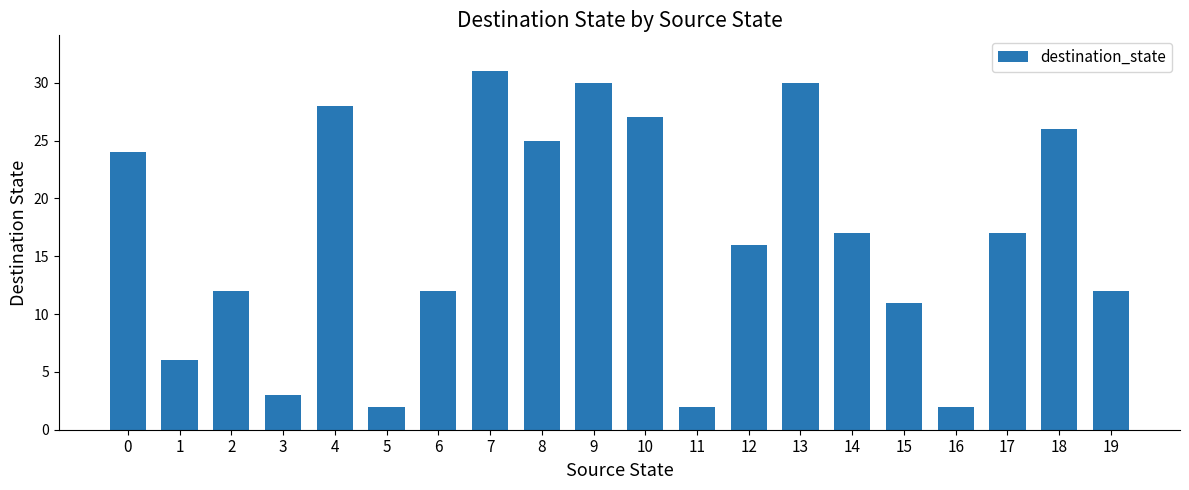

Is it true that the value at 15 is 6?

False